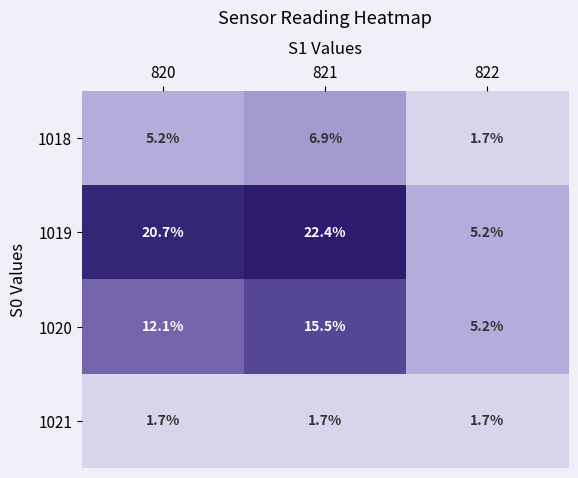

Reading left to right, list all the values displayed in this chart.

1018: 820=5.2	821=6.9	822=1.7
1019: 820=20.7	821=22.4	822=5.2
1020: 820=12.1	821=15.5	822=5.2
1021: 820=1.7	821=1.7	822=1.7